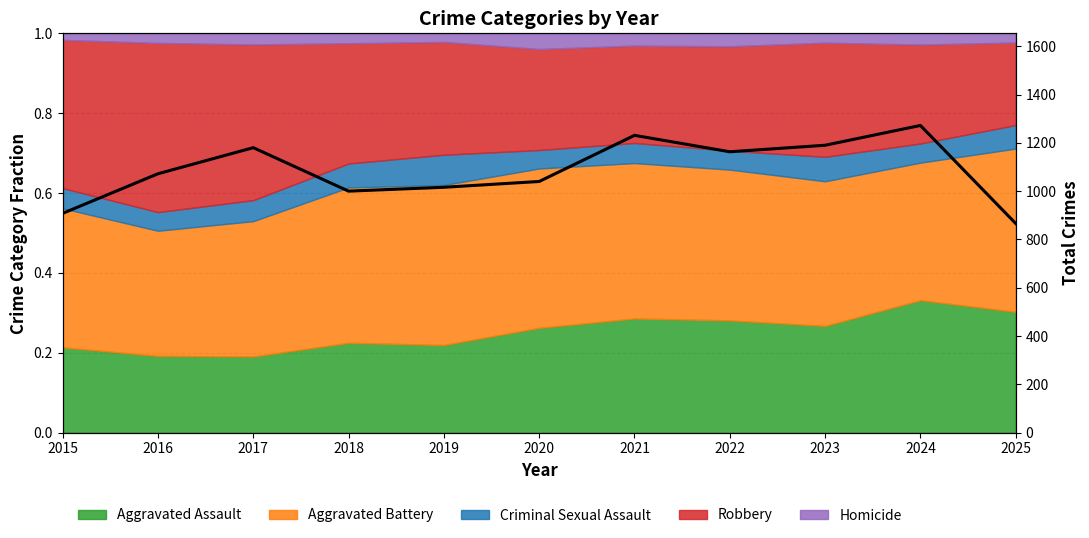

How many lines are shown in the chart?

1